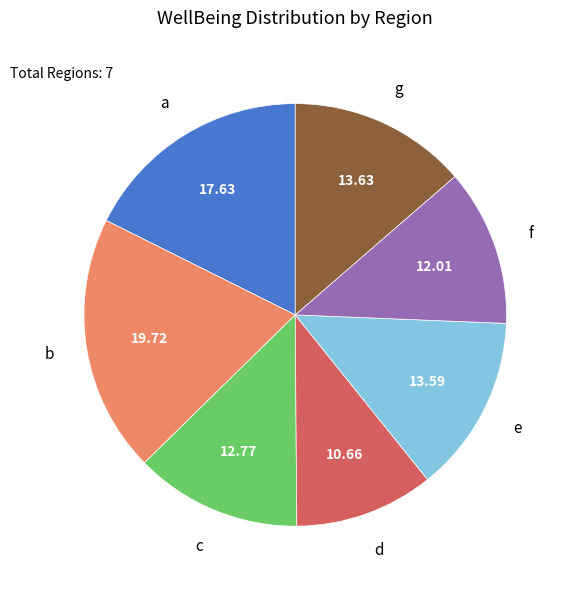

What is the ratio of the value at f to the value at g?

0.9